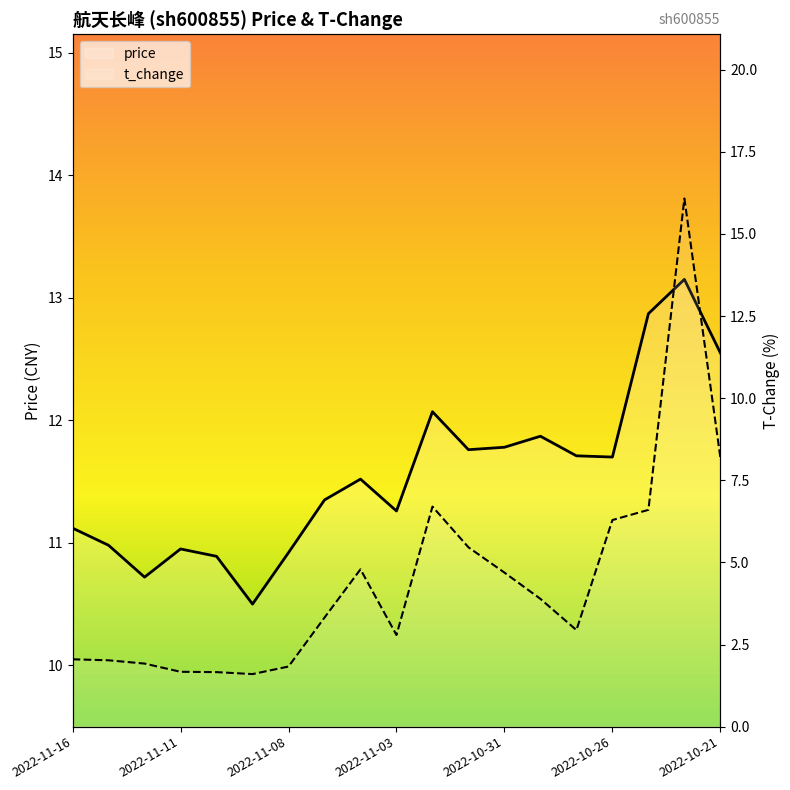

Is it true that price equals 11.1 at 2022-11-16?

True